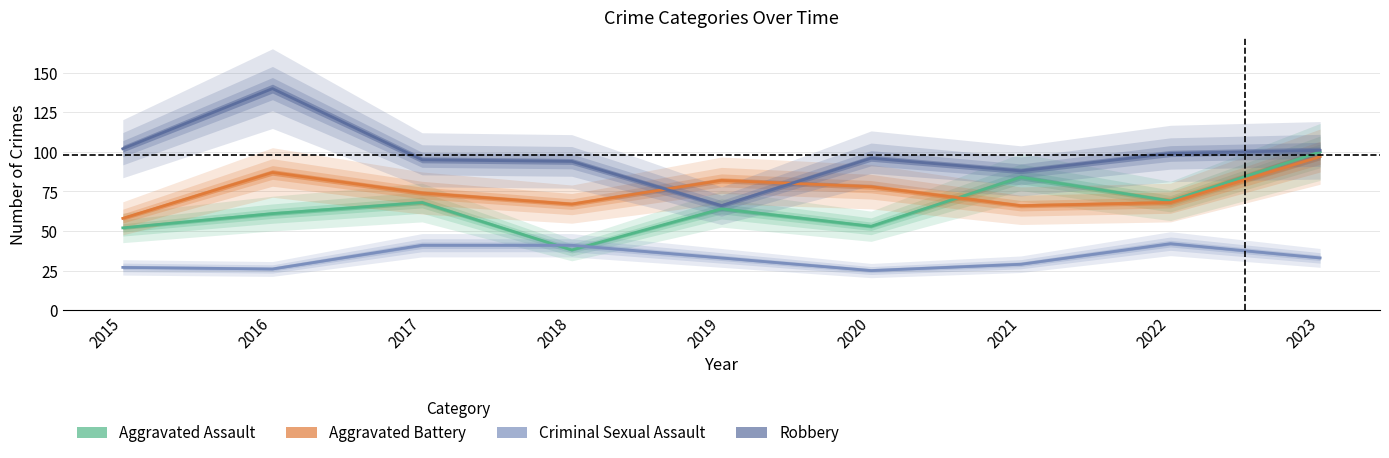

Is it true that Criminal Sexual Assault equals 33 at 2023?

True